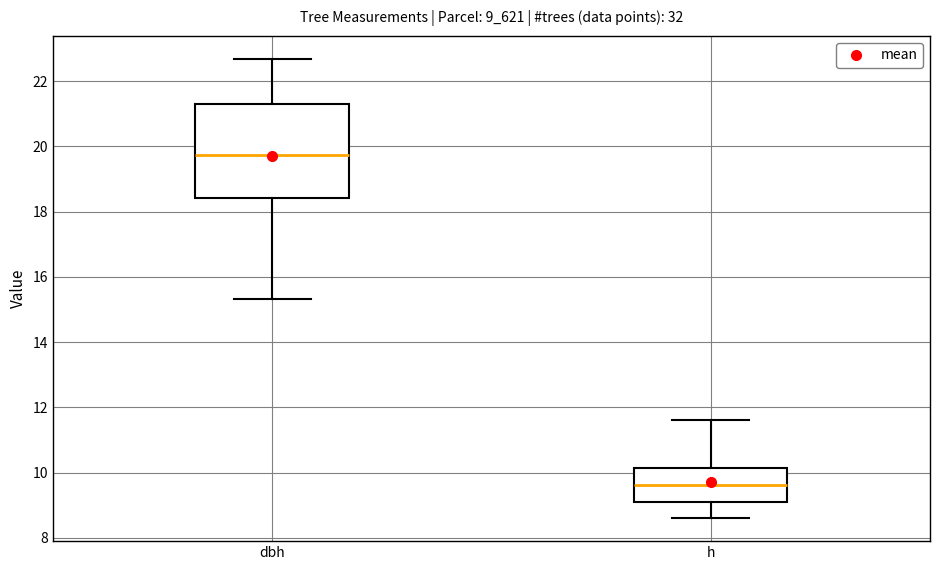

Where does the upper whisker of the box for dbh end on the y-axis? The values are not printed on the chart, so give them approximately, as read against the axis.

22.6